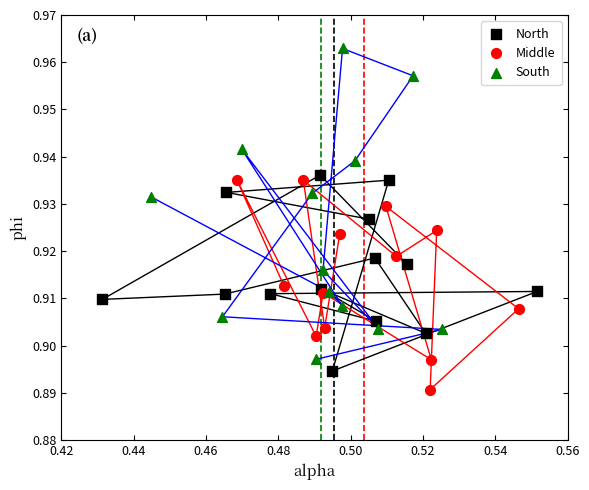

Which series reaches the maximum Y coordinate?

South